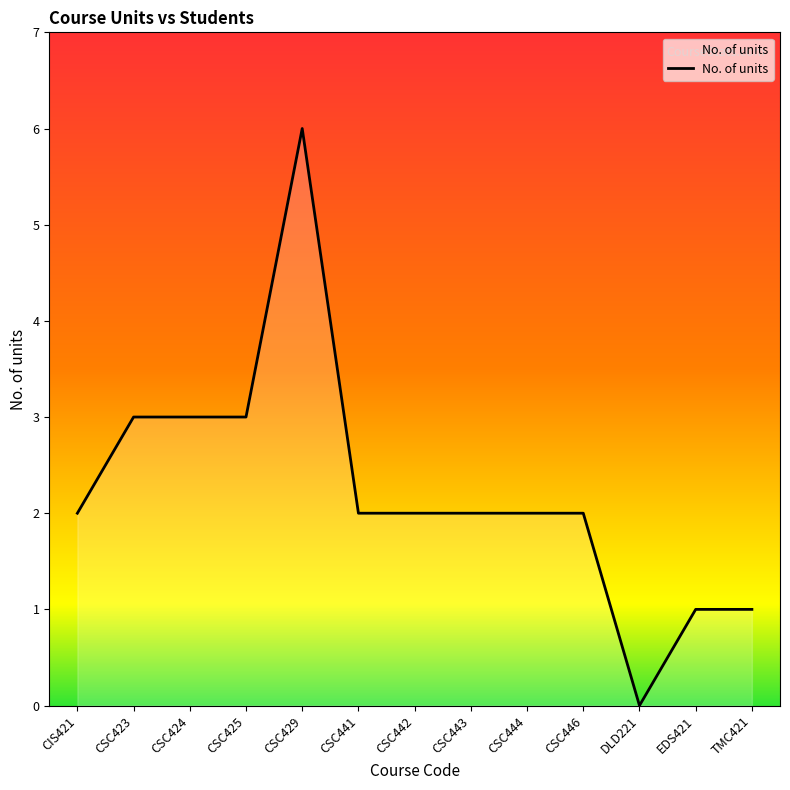

What position from the right is CSC441?

8